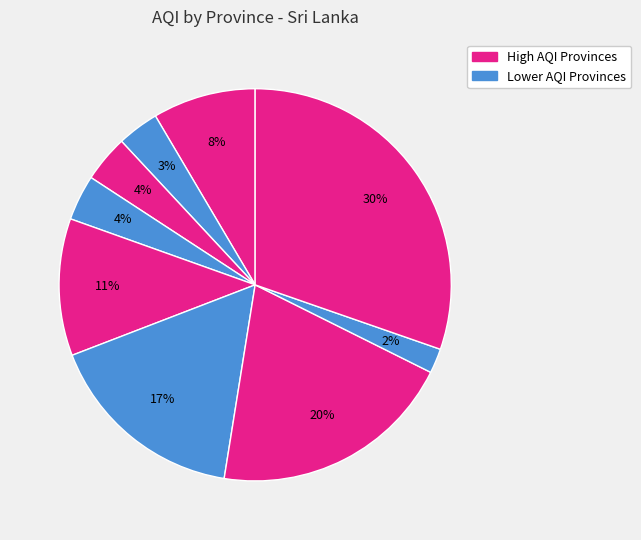

Count the number of slices in the pie.

9